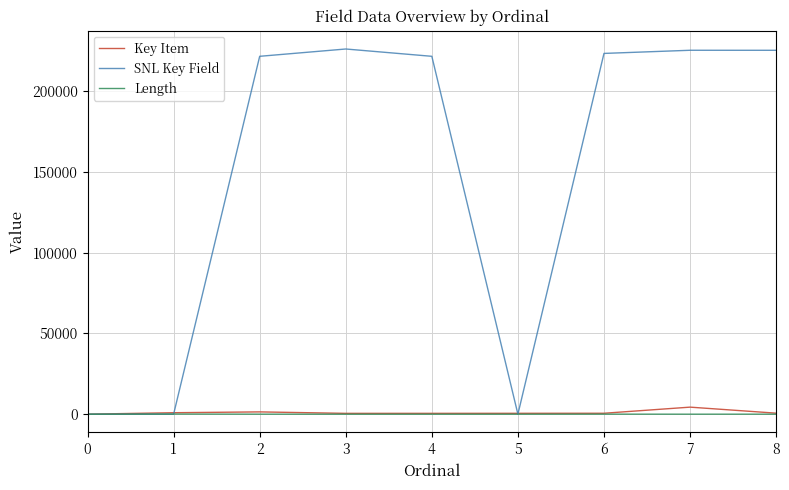

Count the number of data series in this chart.

3